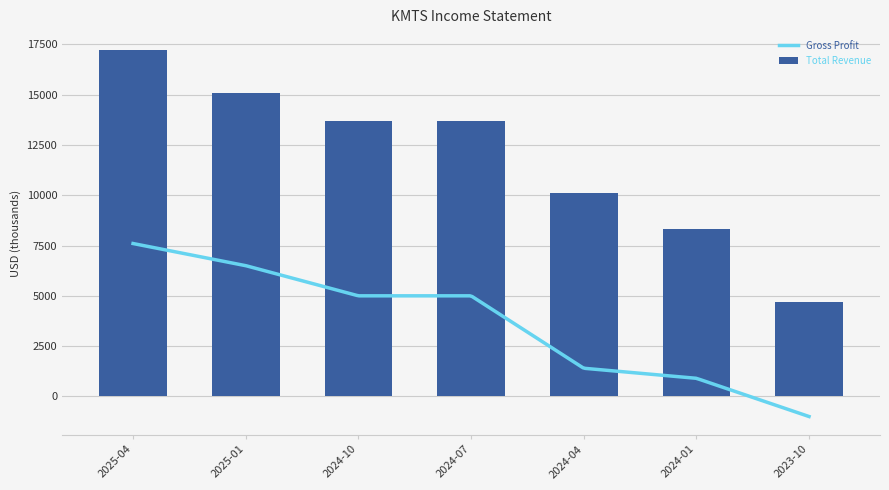

Which has a higher value, 2024-07 or 2024-01?

2024-07